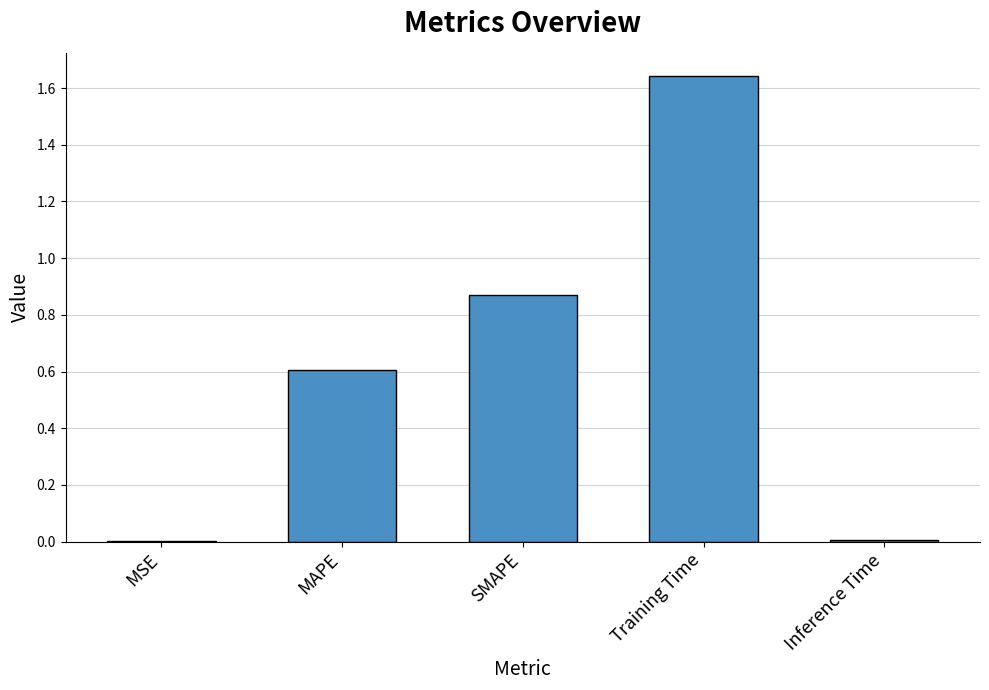

What is the sum of all values?

3.1